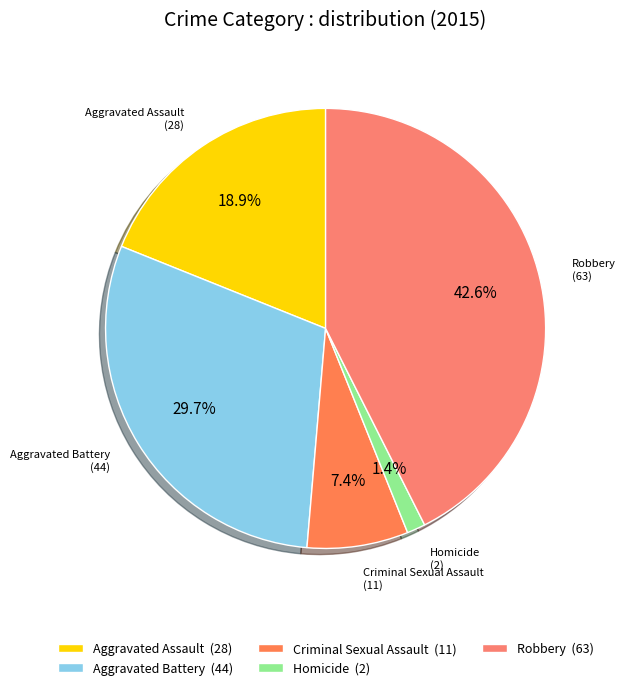

Between Aggravated Assault and Aggravated Battery, which is larger?

Aggravated Battery